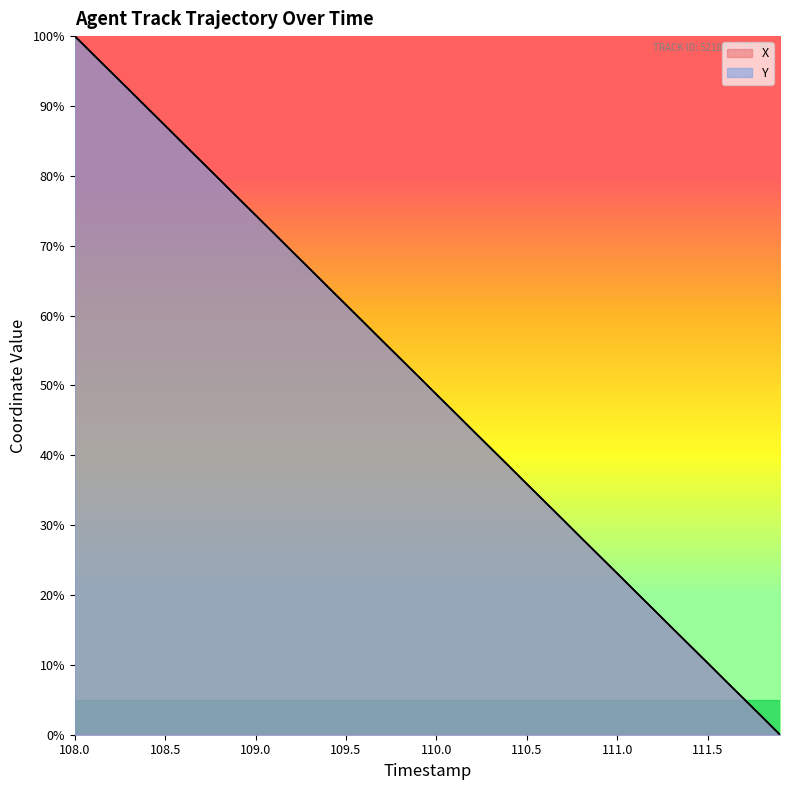

What is the average value of the Y series?

50.0